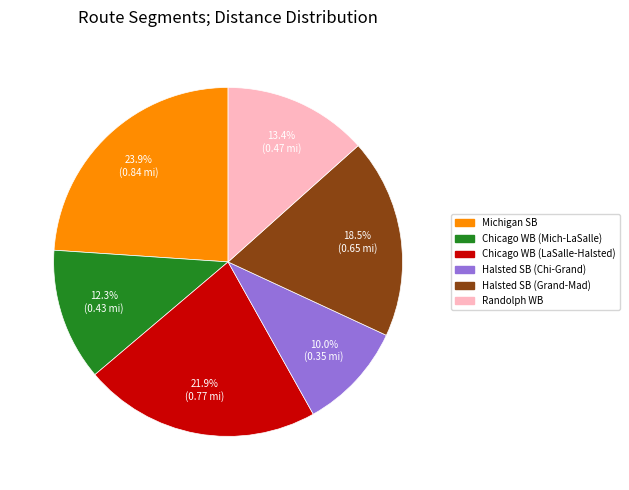

Does any single category account for the majority?

No